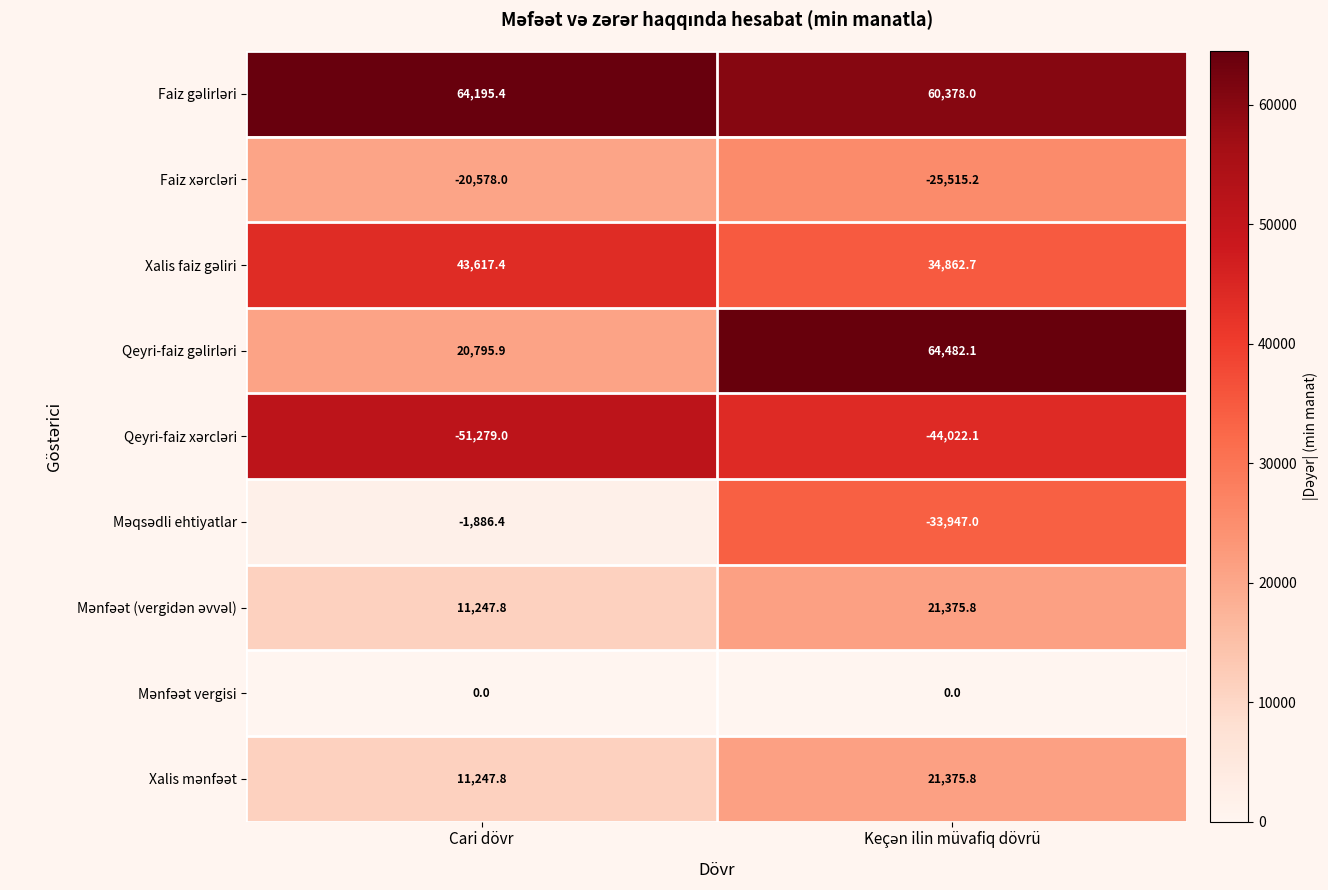

Which label corresponds to the smallest value in the chart?

Cari dövr